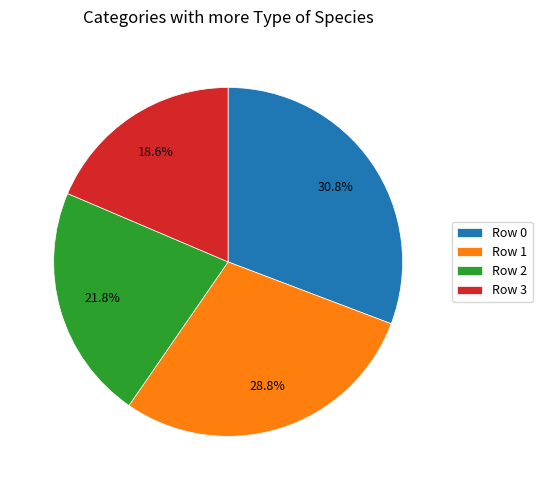

To the nearest percent, what is the average slice percentage?

25%